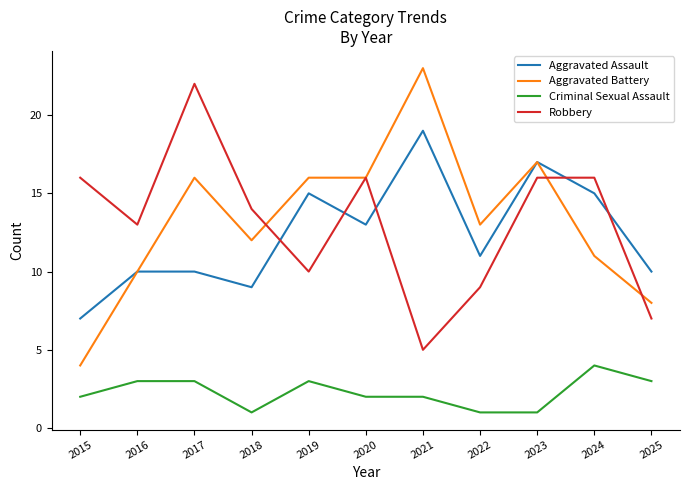

True or false: Robbery has a value of 3 at 2015.

False